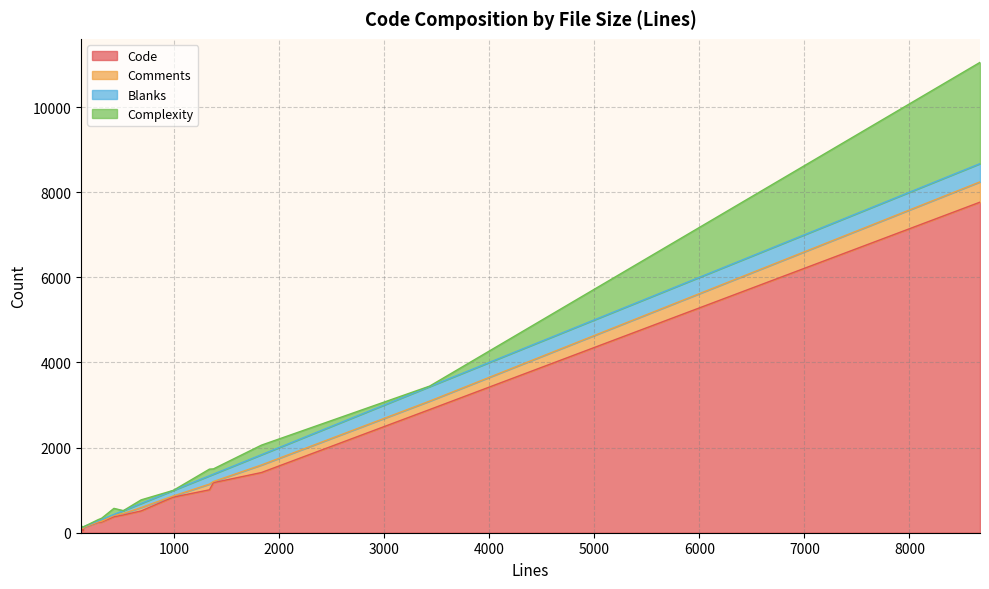

How many values in Complexity are above zero?

13